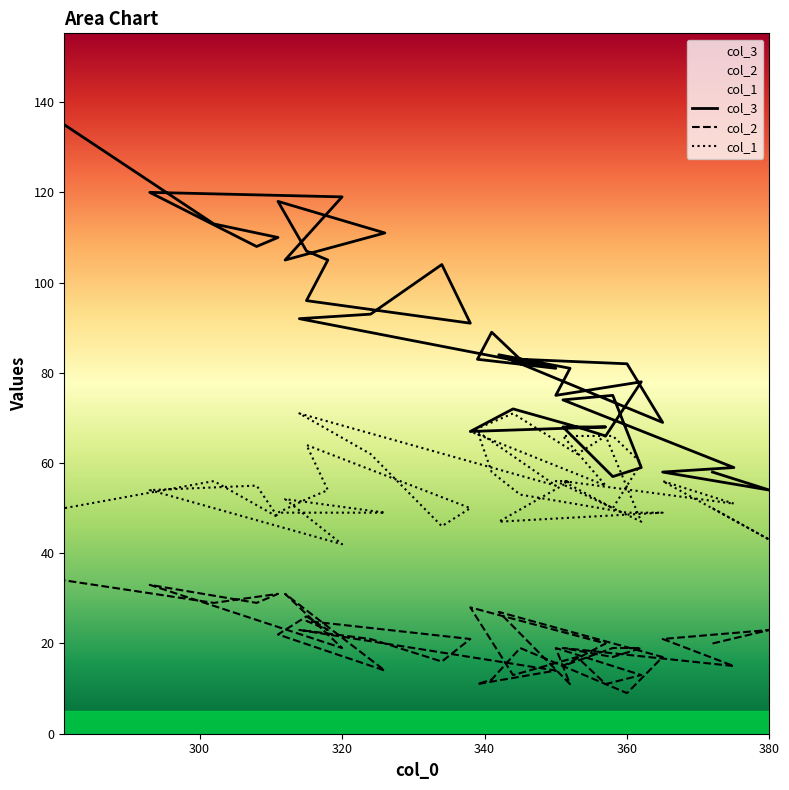

How many times do col_3 and col_1 cross each other?

2